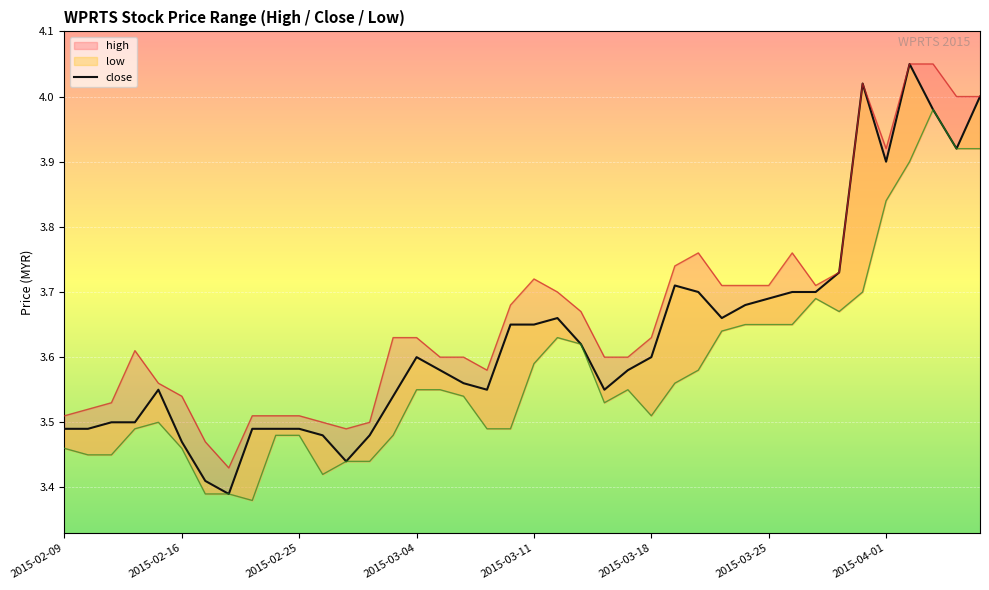

Reading left to right, list all the values displayed in this chart.

high: 3.5	3.5	3.5	3.6	3.6	3.5	3.5	3.4	3.5	3.5	3.5	3.5	3.5	3.5	3.6	3.6	3.6	3.6	3.6	3.7	3.7	3.7	3.7	3.6	3.6	3.6	3.7	3.8	3.7	3.7	3.7	3.8	3.7	3.7	4.0	3.9	4.0	4.0	4.0	4.0
close: 3.5	3.5	3.5	3.5	3.5	3.5	3.4	3.4	3.5	3.5	3.5	3.5	3.4	3.5	3.5	3.6	3.6	3.6	3.5	3.6	3.6	3.7	3.6	3.5	3.6	3.6	3.7	3.7	3.7	3.7	3.7	3.7	3.7	3.7	4.0	3.9	4.0	4.0	3.9	4.0
low: 3.5	3.5	3.5	3.5	3.5	3.5	3.4	3.4	3.4	3.5	3.5	3.4	3.4	3.4	3.5	3.5	3.5	3.5	3.5	3.5	3.6	3.6	3.6	3.5	3.5	3.5	3.6	3.6	3.6	3.6	3.6	3.6	3.7	3.7	3.7	3.8	3.9	4.0	3.9	3.9